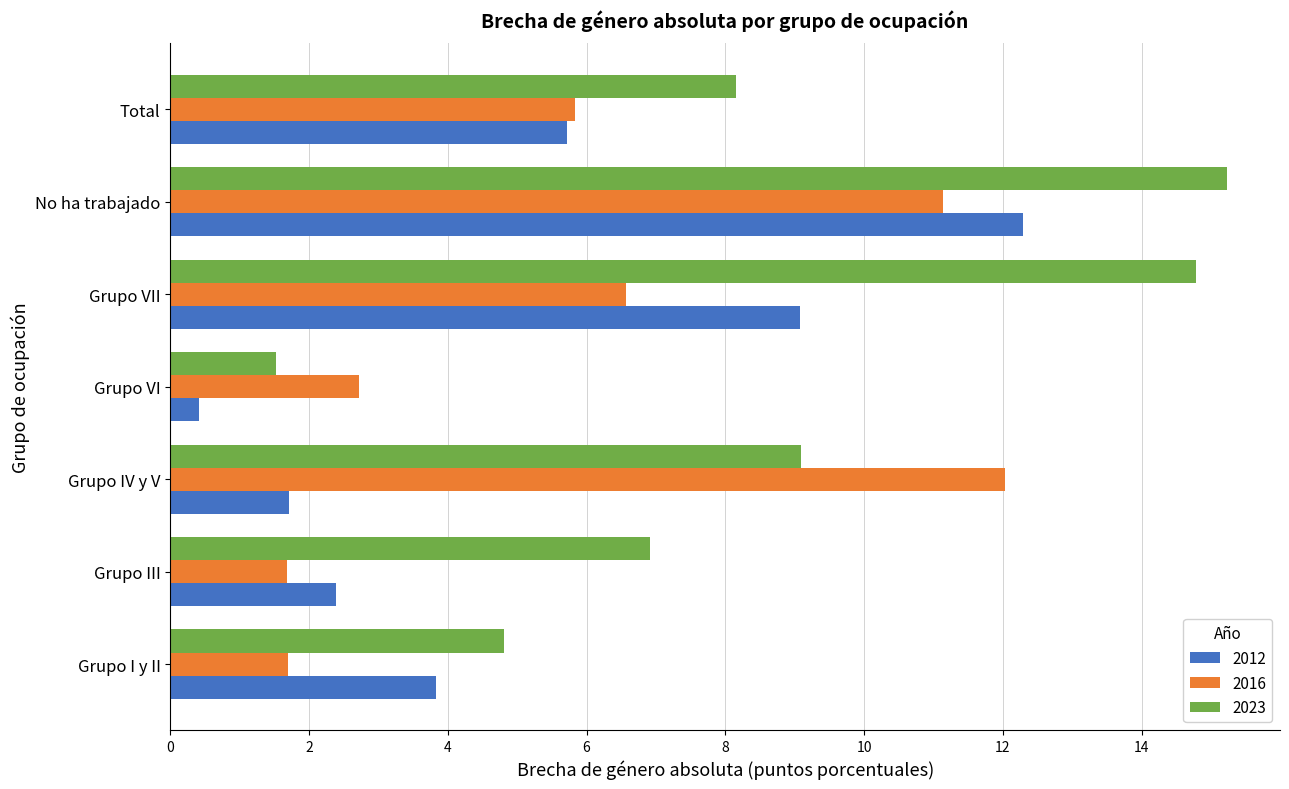

What is the difference between the 2012 values at Grupo I y II and Total?

1.9